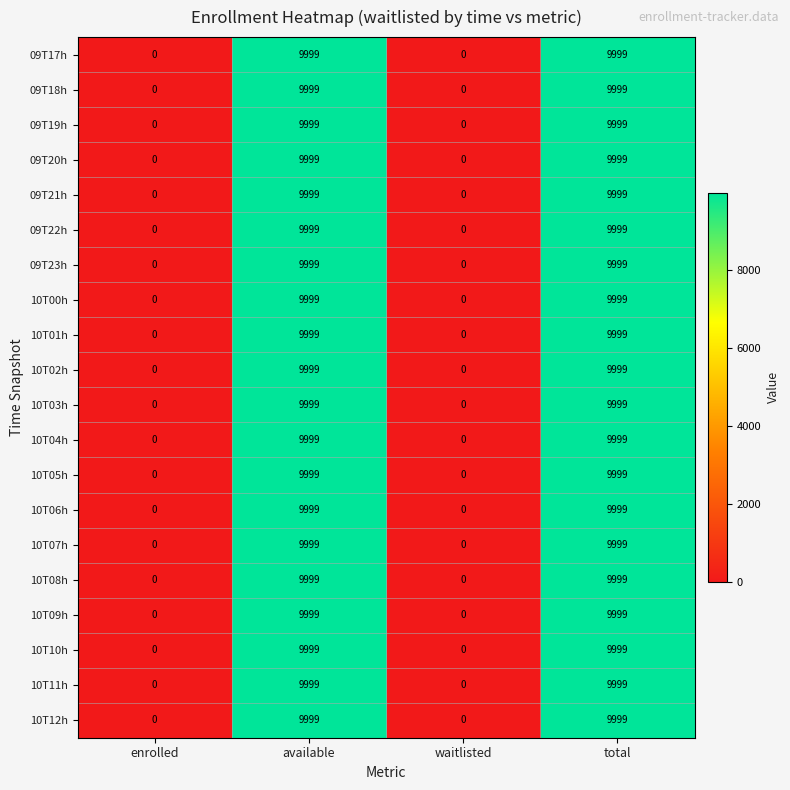

What is the average value of the 10T09h series?

5000